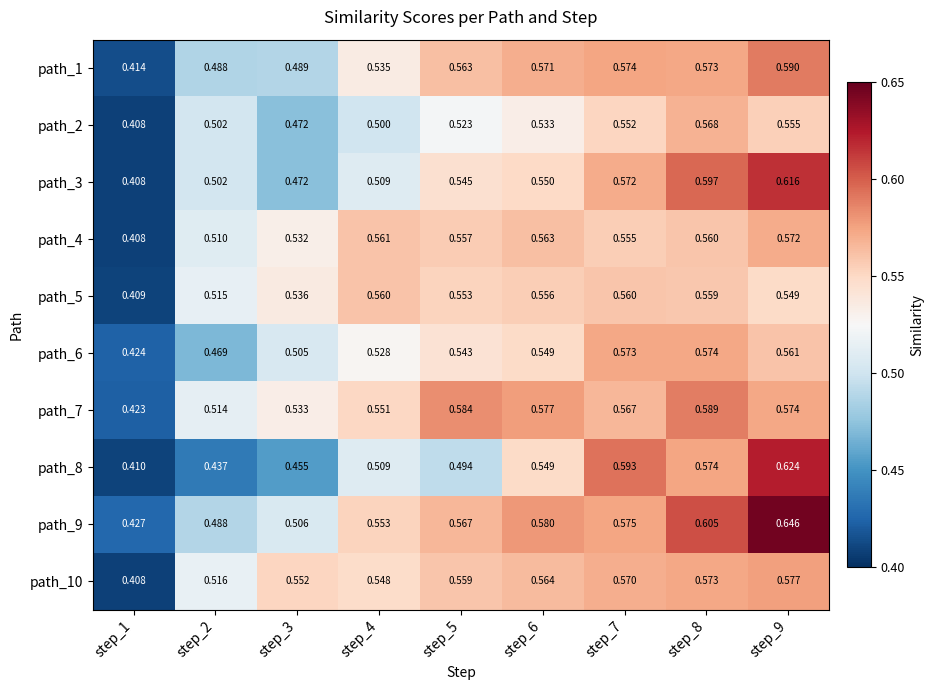

Is the value of path_10 at step_6 greater than the value of path_7 at step_2?

Yes